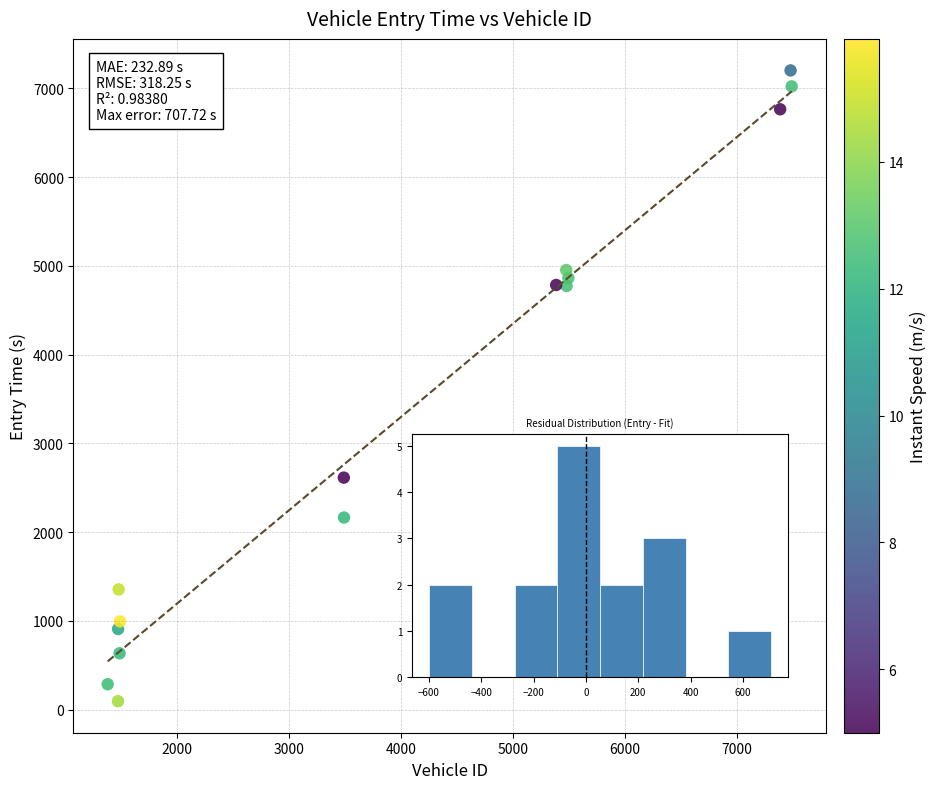

What is the range of Y values (max minus min)?

7109.8